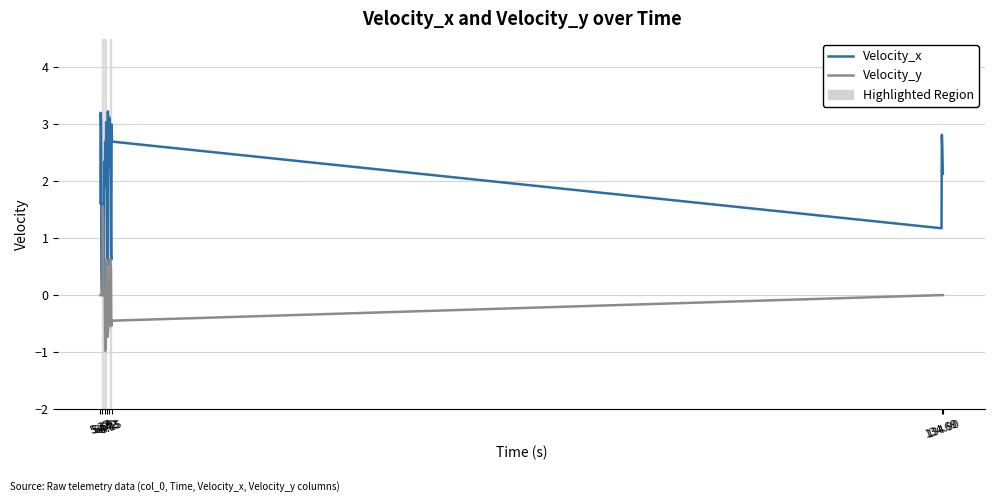

What is the lowest value of the Velocity_y series?

-1.0